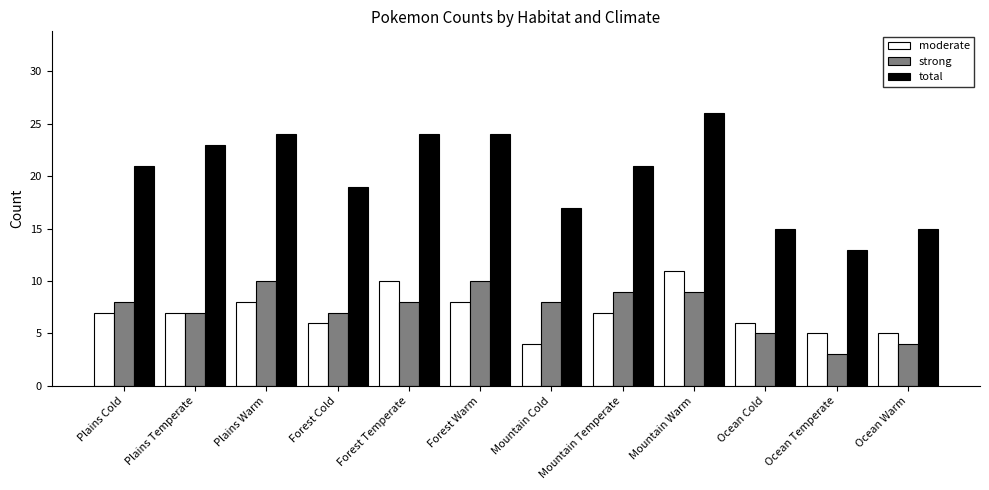

Is it true that total equals 17 at Mountain Cold?

True